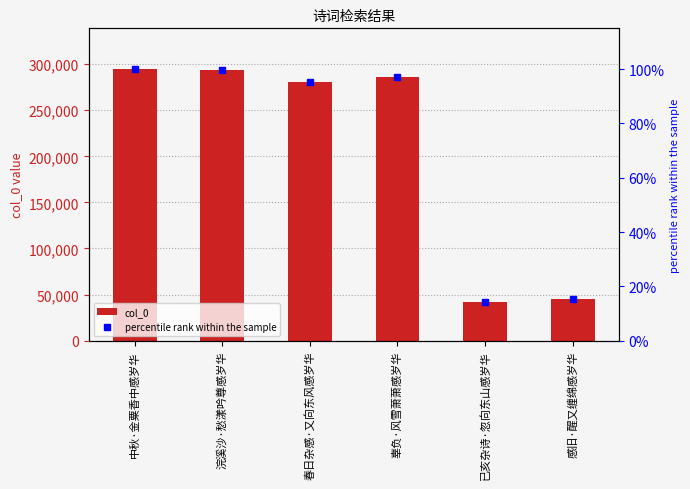

Rank the series at 辜负·风雪萧萧感岁华 from highest to lowest value.

col_0, percentile rank within the sample